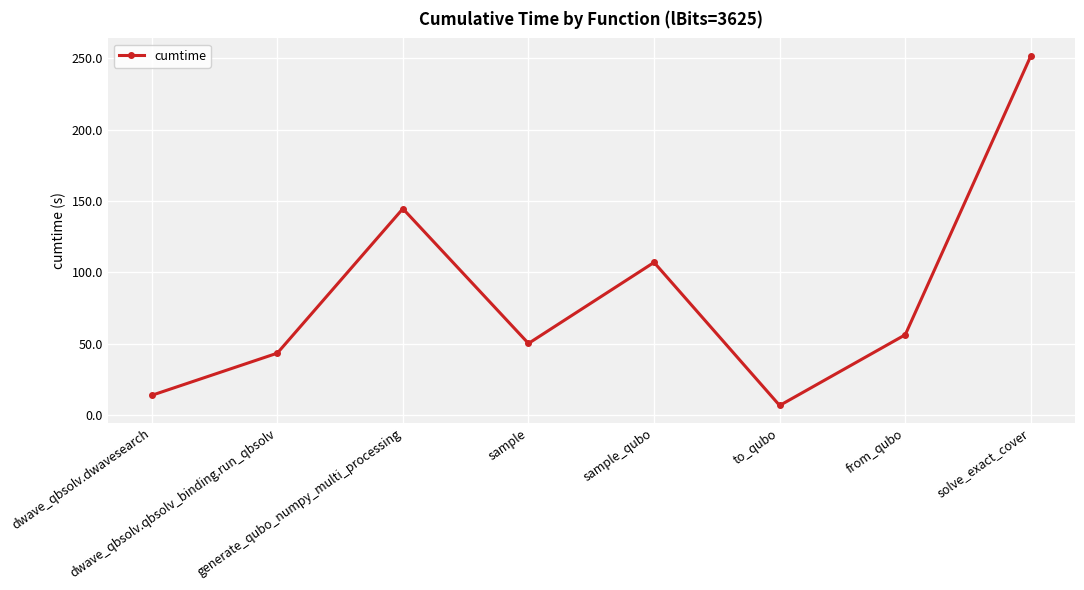

Does the chart display data point markers on the line(s)?

Yes